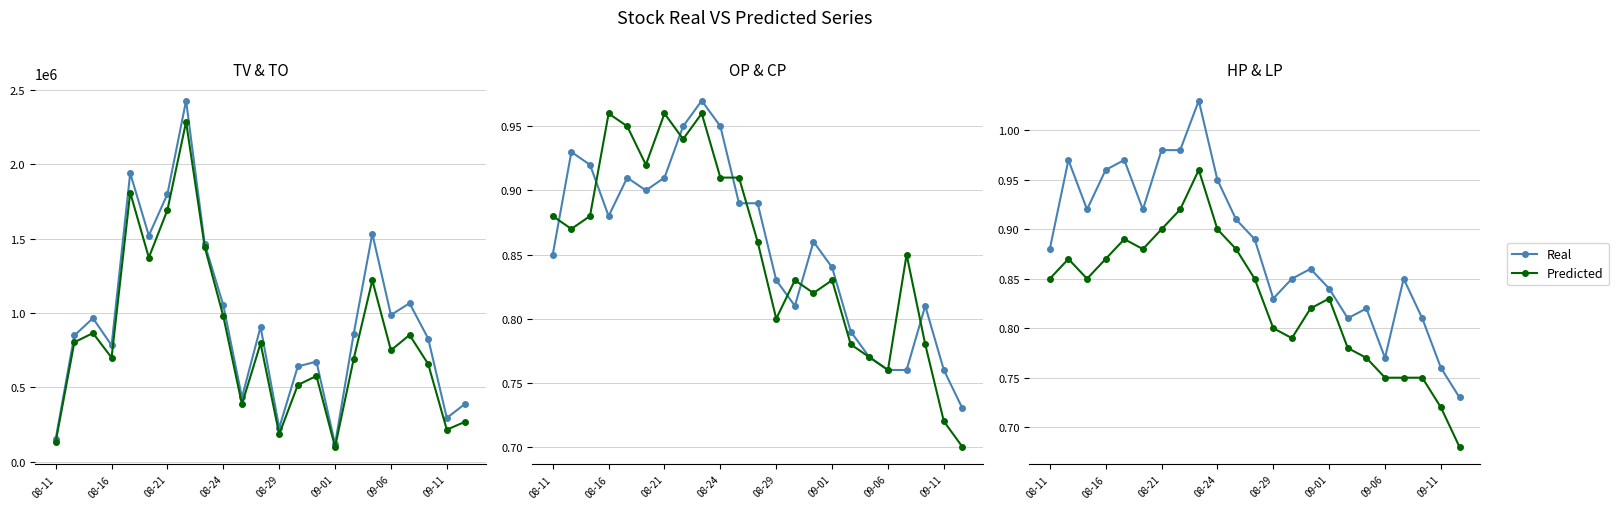

What is the average value of the HP series?

0.9